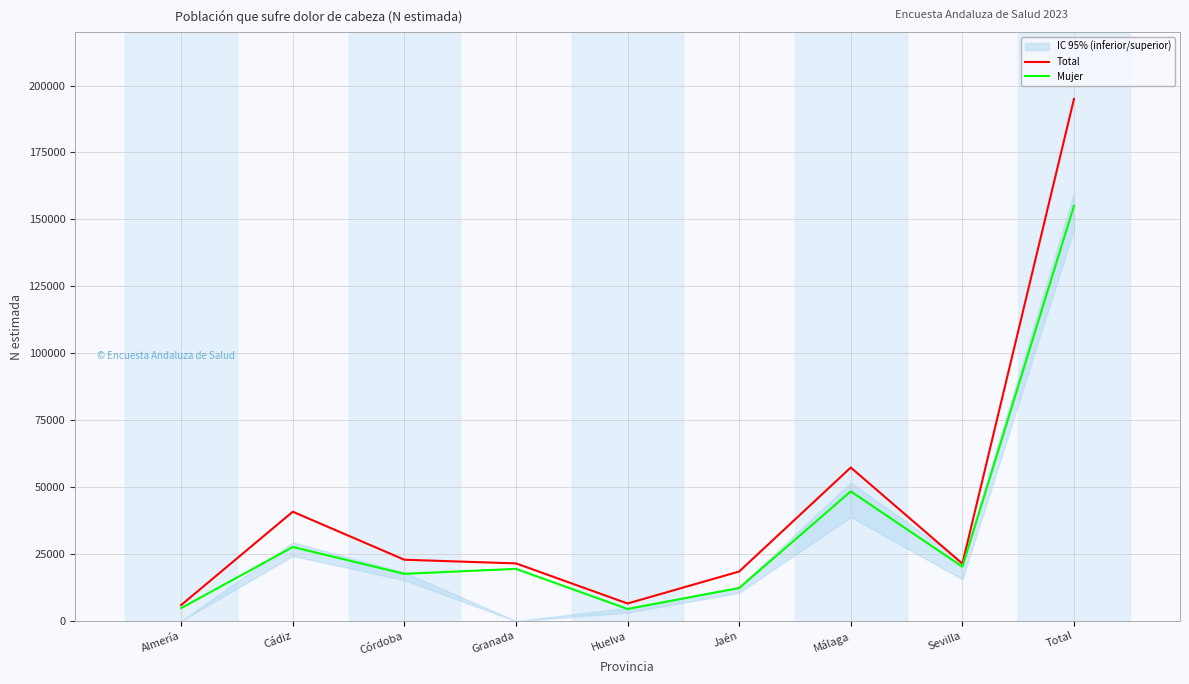

What is the sum of all Total values?

389978